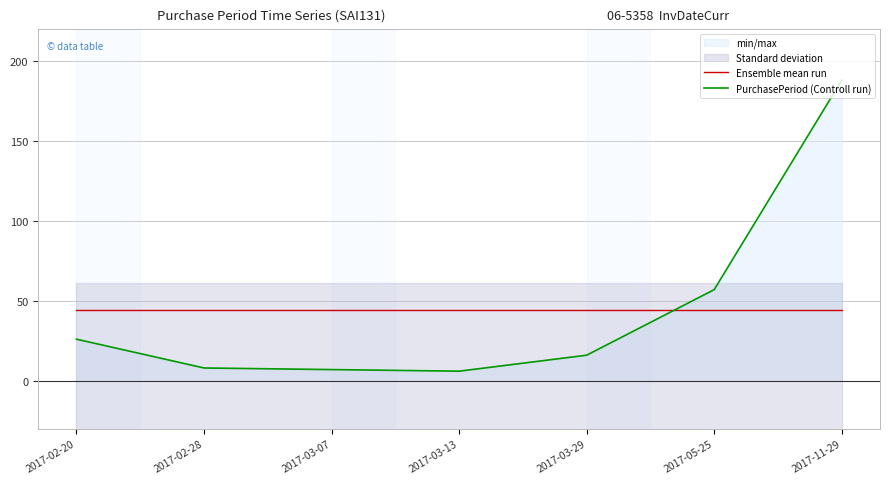

What is the minimum value shown in the chart?

6